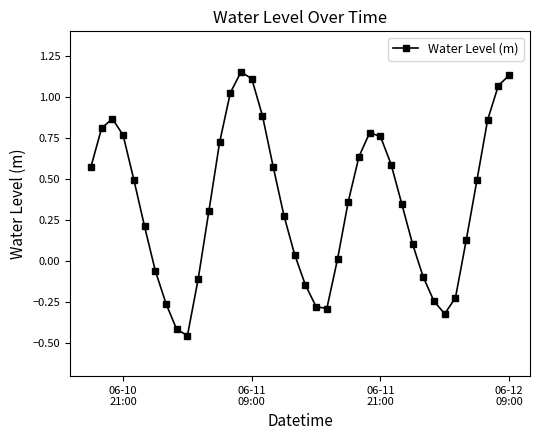

What is the sum of all values?

14.2